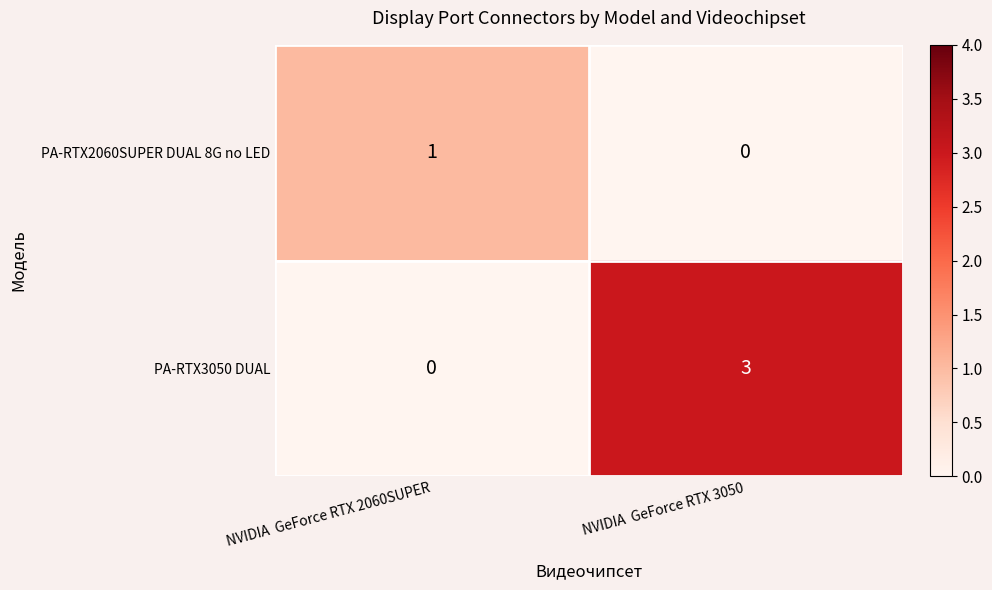

List the series in order of their overall mean, highest first.

PA-RTX3050 DUAL, PA-RTX2060SUPER DUAL 8G no LED